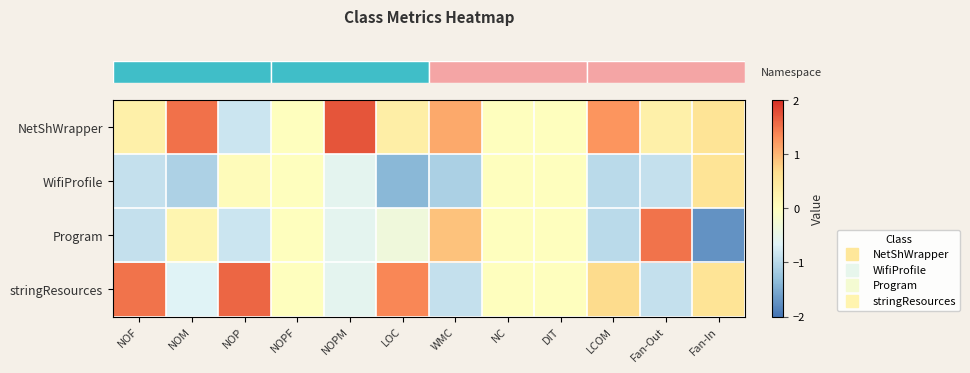

What is the difference between the highest and lowest values at NOM?

2.6